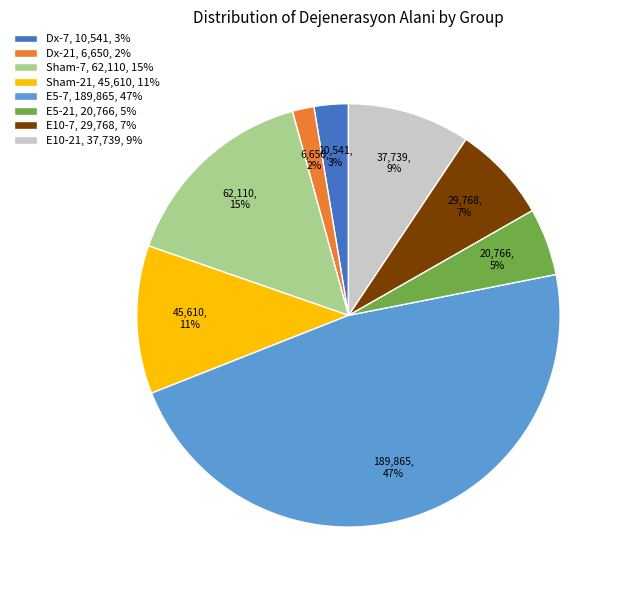

To the nearest percent, what is the difference between the Sham-7 and E5-7 slice percentages?

32%